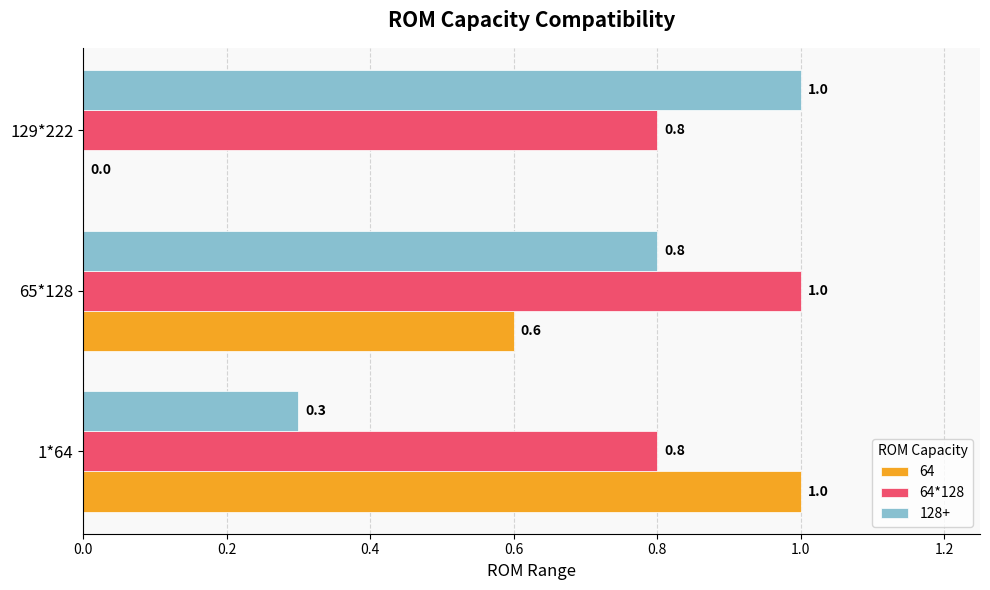

Is it true that 64*128 equals 1.1 at 129*222?

False